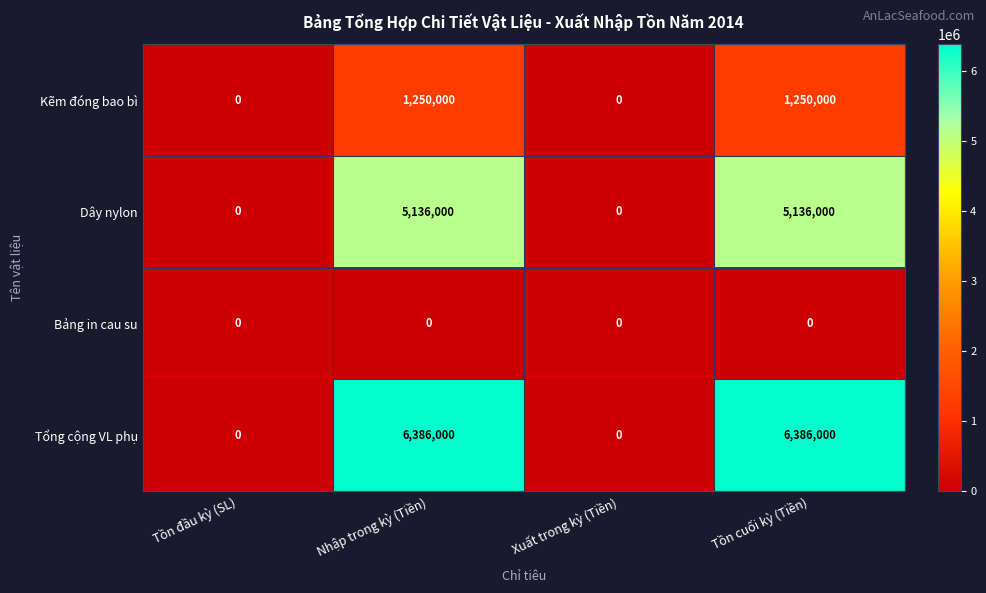

Which series has the widest spread of values?

Tổng cộng VL phụ